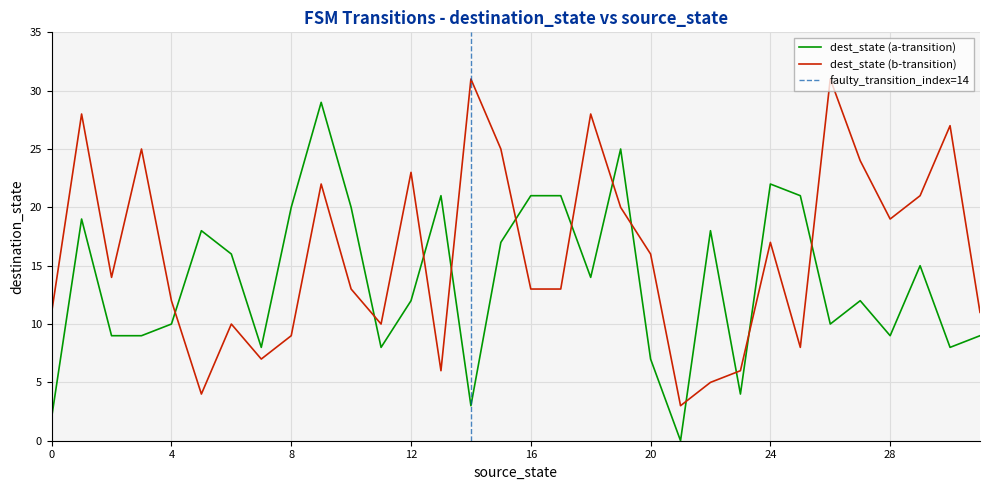

Is this an area chart (filled region under the line)?

No